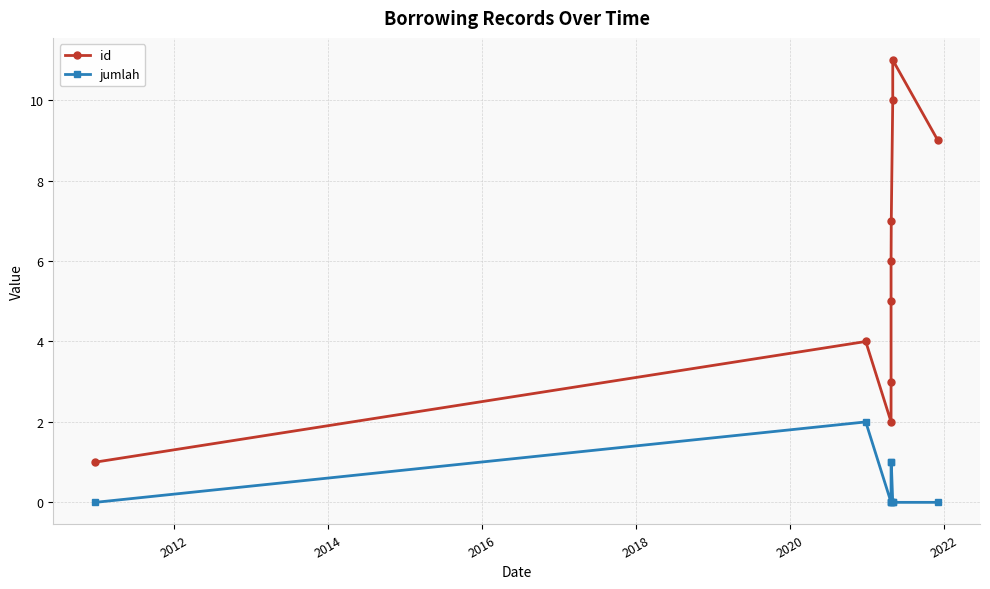

Count the number of data series in this chart.

2